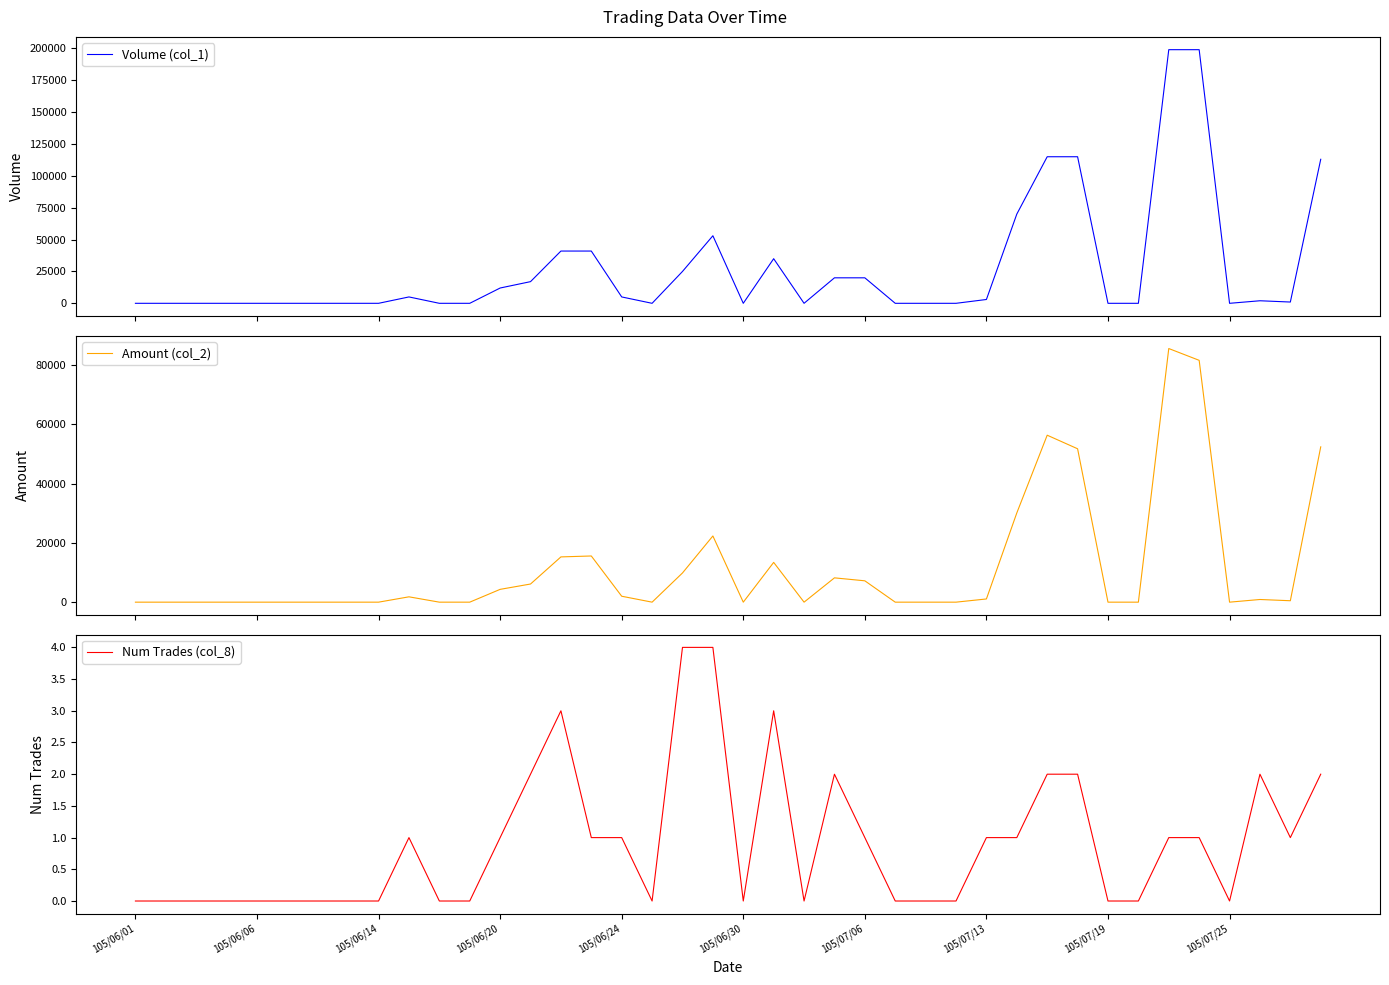

What is the highest value of the Num Trades (col_8) series?

4